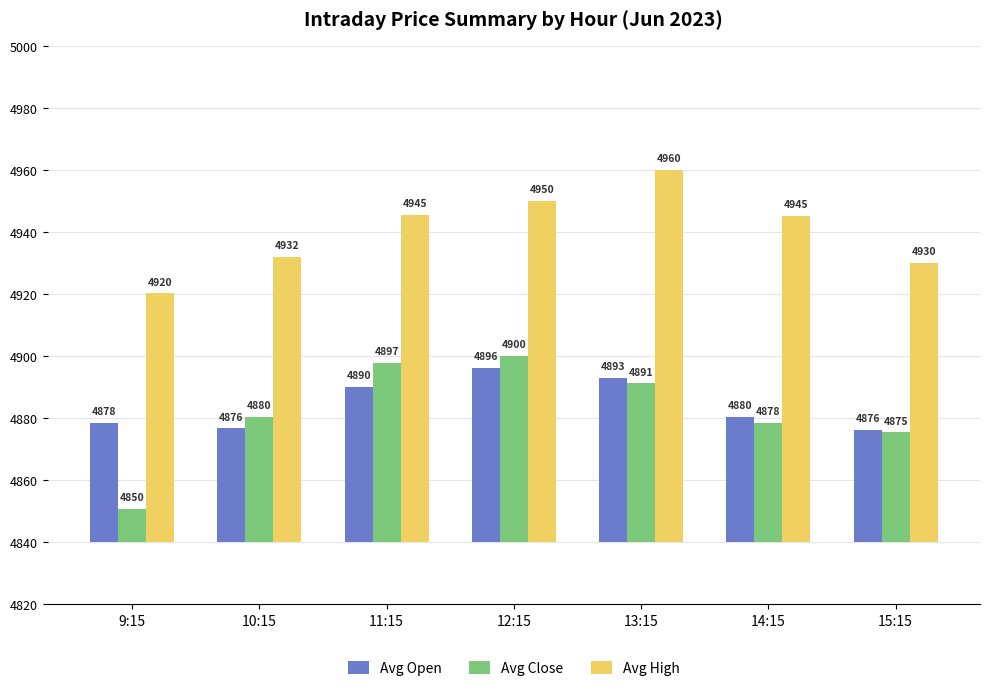

Rank the categories by Avg Open value from lowest to highest.

15:15, 10:15, 9:15, 14:15, 11:15, 13:15, 12:15